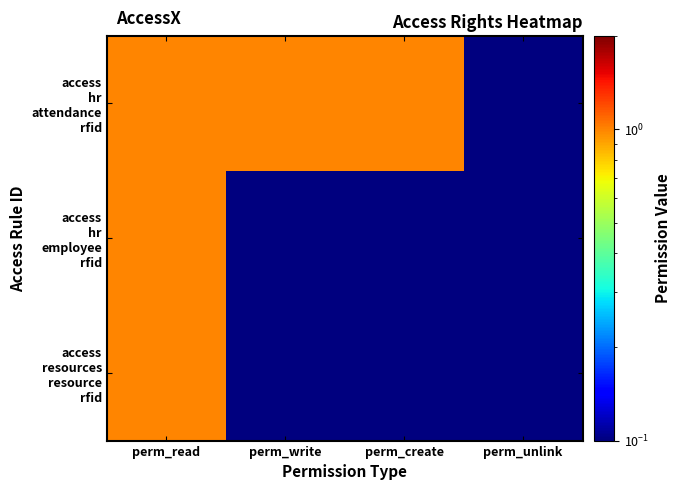

Which label corresponds to the largest value in the chart?

perm_read